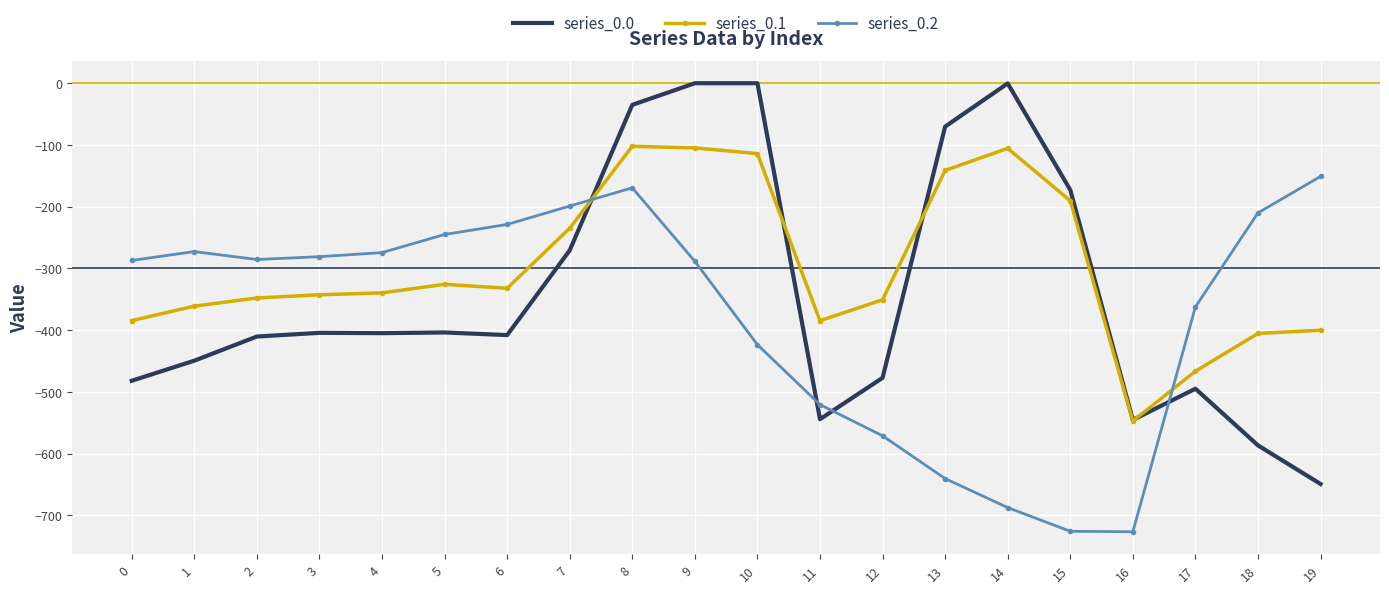

What is the difference between the series_0.1 values at 1 and 19?

39.1